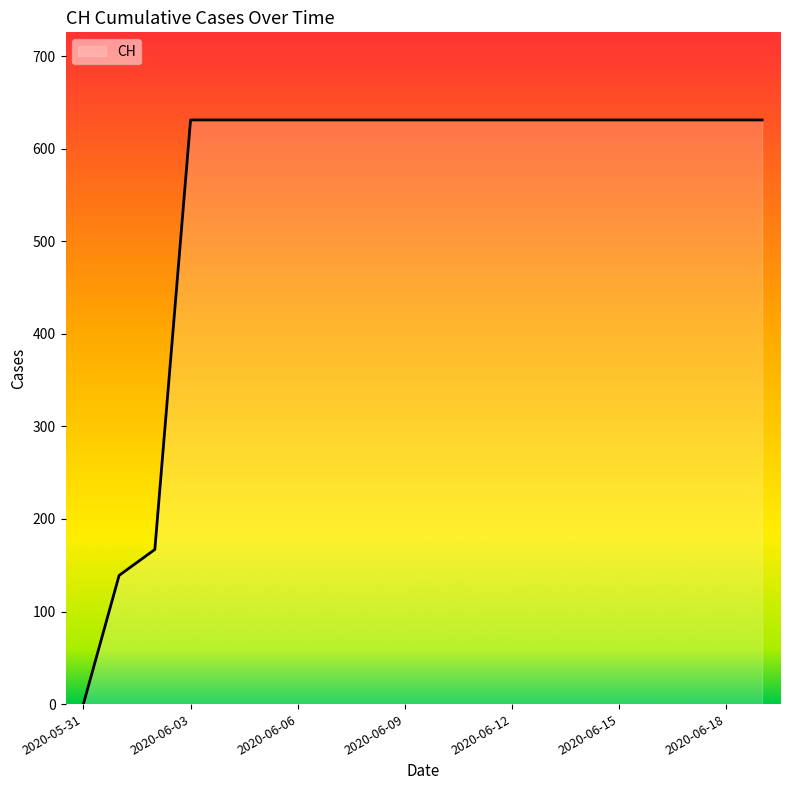

What is the difference between the maximum and minimum values?

631